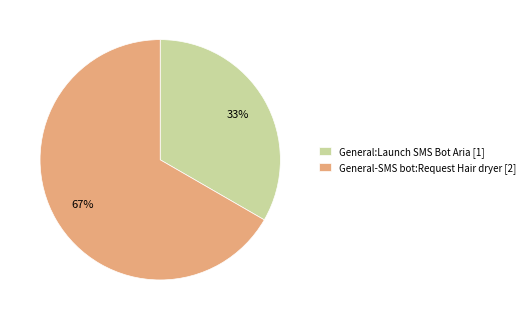

Combined, do General-SMS bot:Request Hair dryer [2] and General:Launch SMS Bot Aria [1] account for over 50%?

Yes